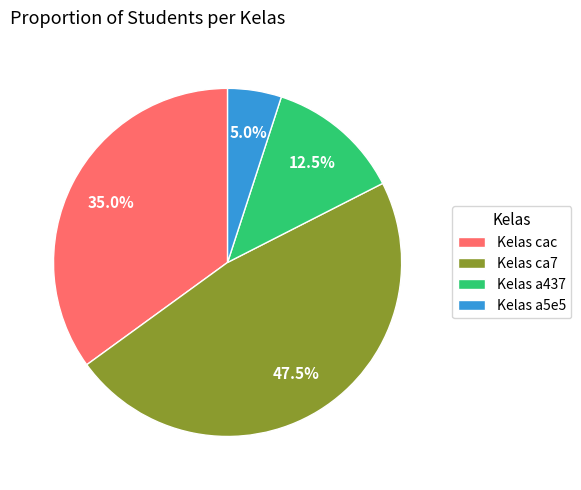

Is there a majority slice in this chart?

No